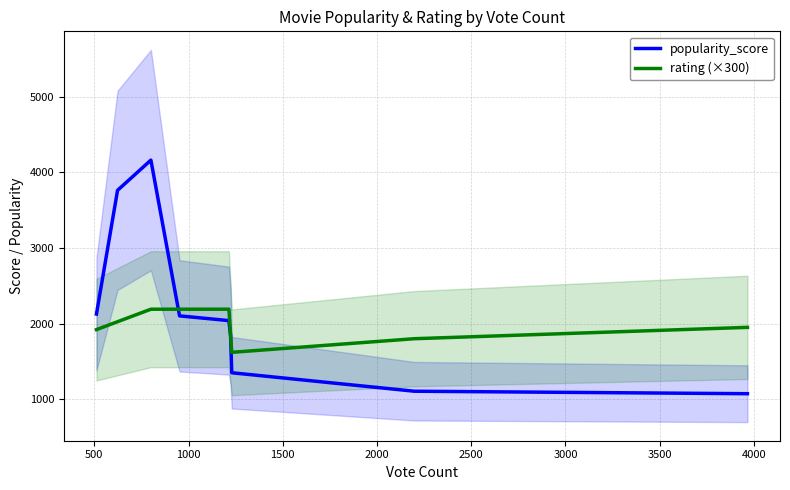

What is the highest value of the rating (×300) series?

2190